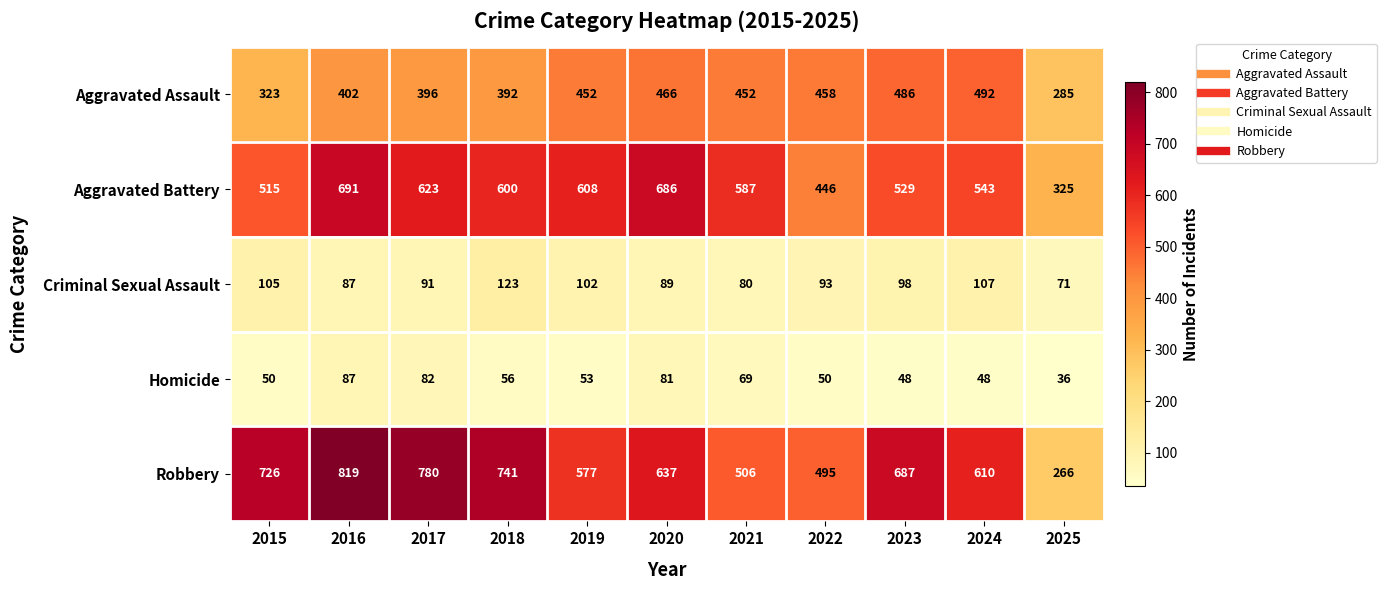

Count the number of categories in the chart.

11